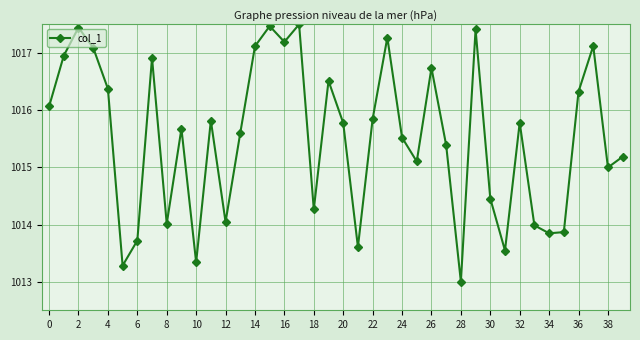

What is the value of the 20th point from the left?

1016.5